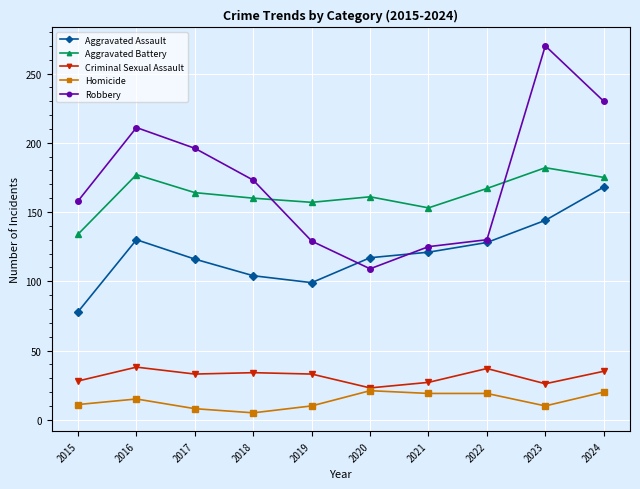

What is the minimum value shown in the chart?

5